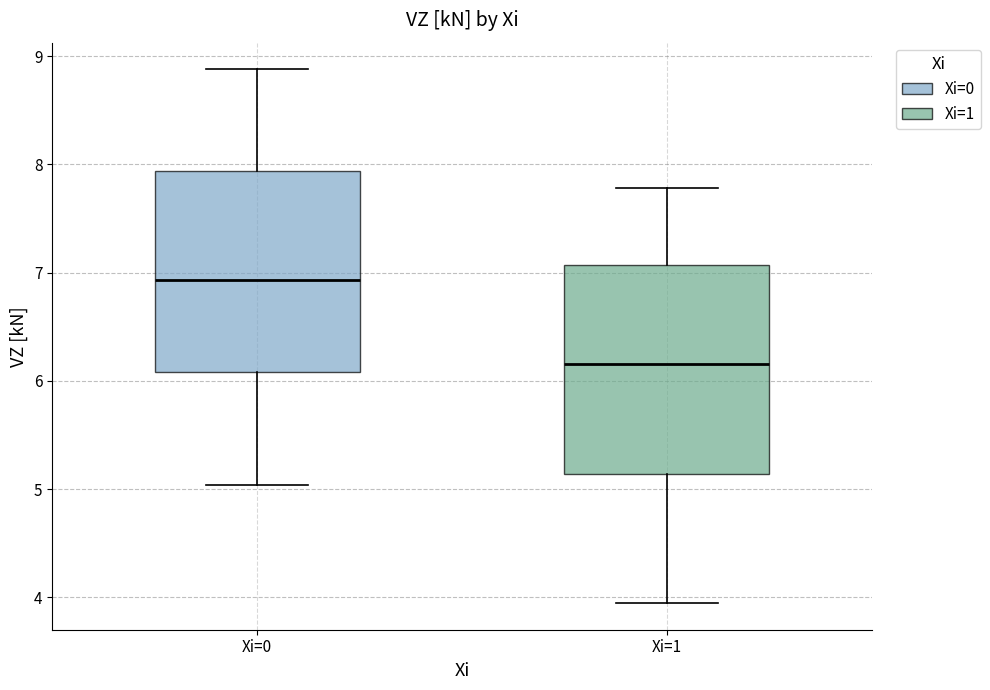

Reading left to right, transcribe this box plot: for each box, give where its median line is, the range the box spans, and where its two whiskers end, as read against the y-axis. The values are not printed on the chart, so give them approximately, as read against the axis.

Xi=0: median 6.9, box 6.1 to 7.9, whiskers 5.0 to 8.9
Xi=1: median 6.2, box 5.1 to 7.1, whiskers 3.9 to 7.8